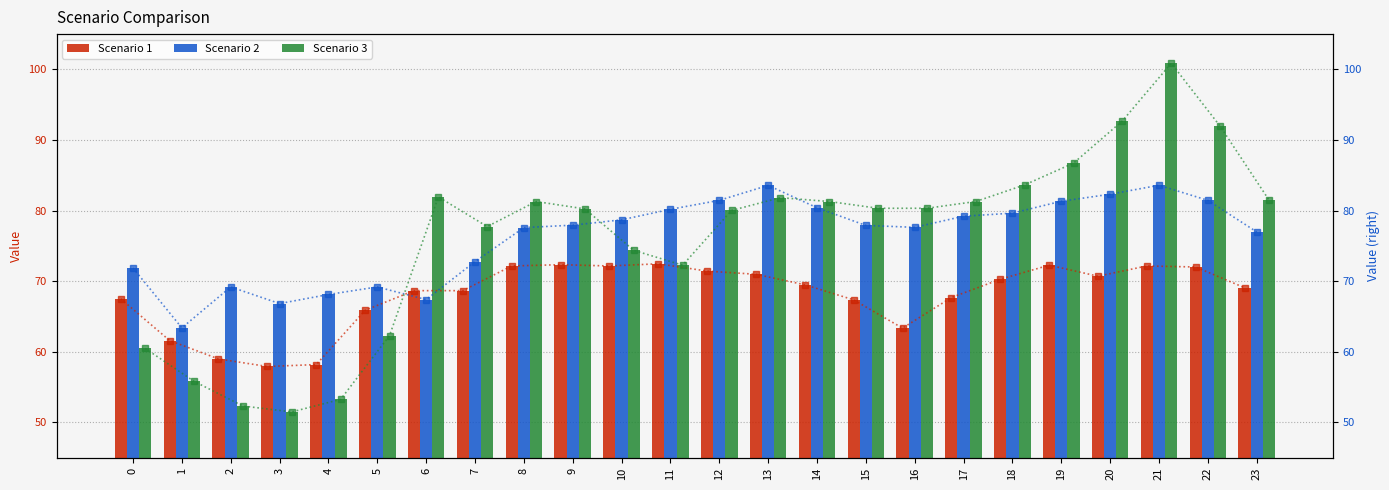

What is the lowest value of the Scenario 1 series?

57.9